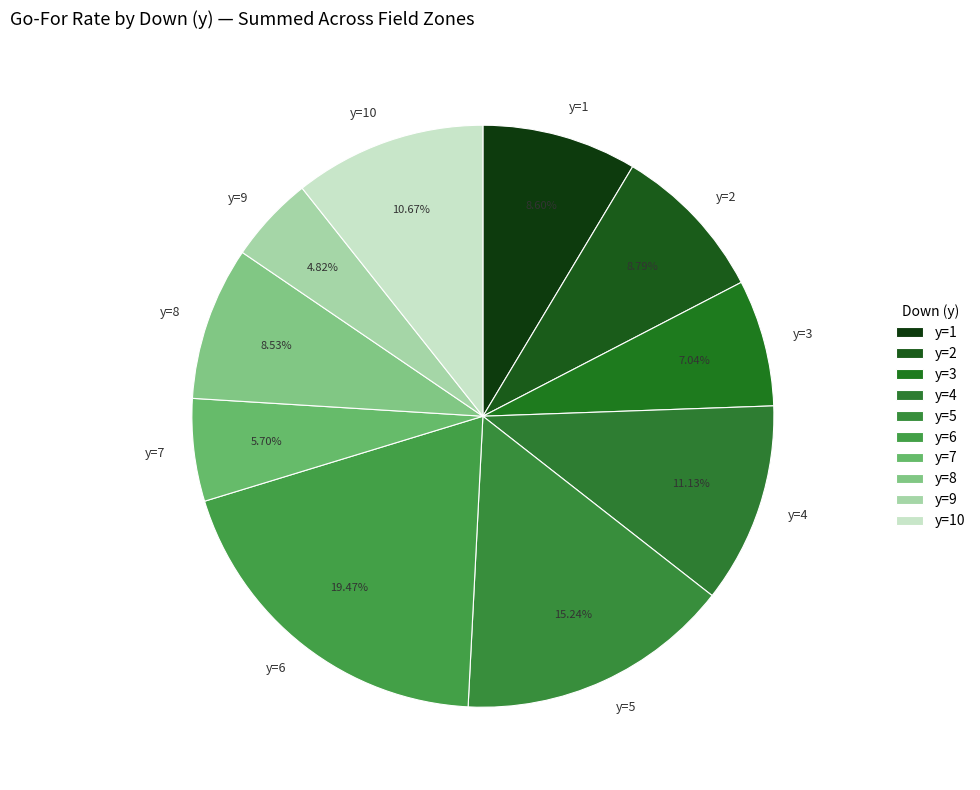

What is the smallest slice in the pie chart?

y=9